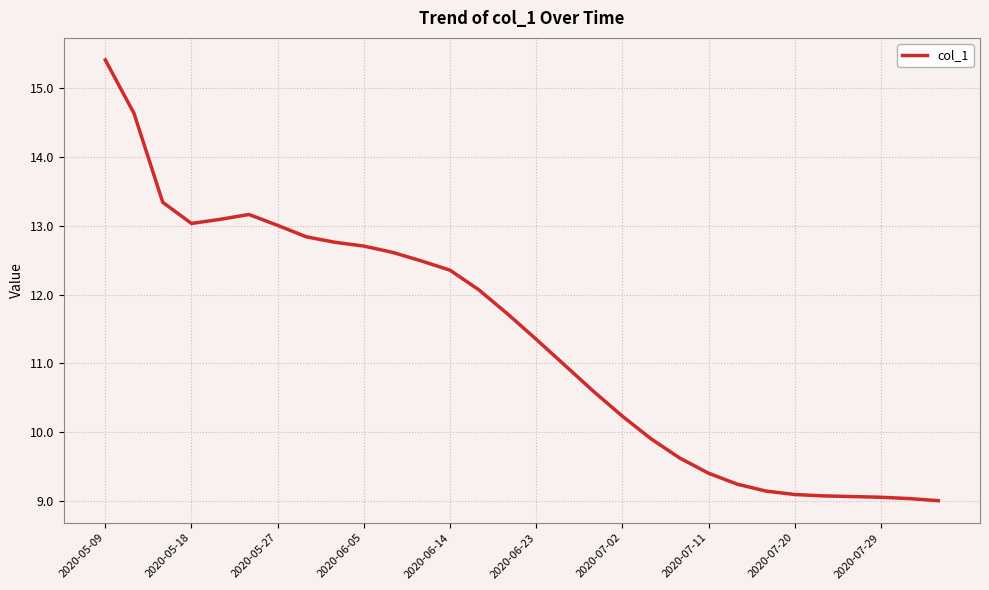

What is the greatest value displayed?

15.4